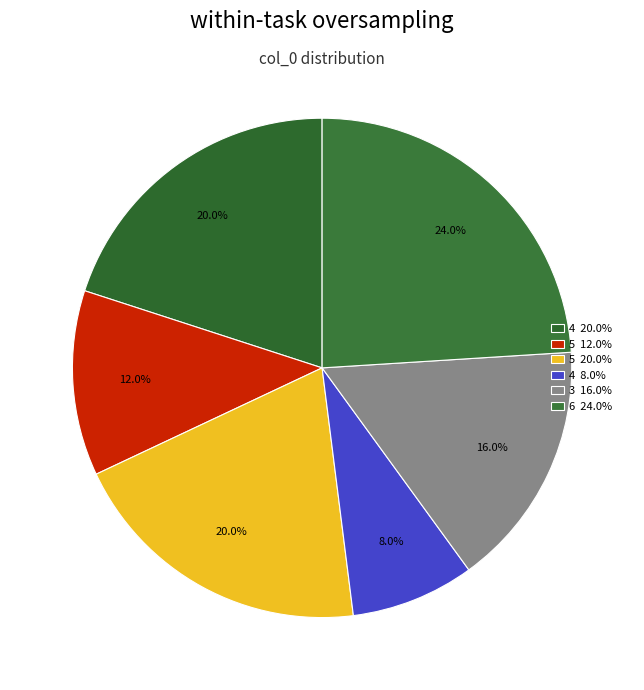

Which slice is the smallest?

4 8.0%